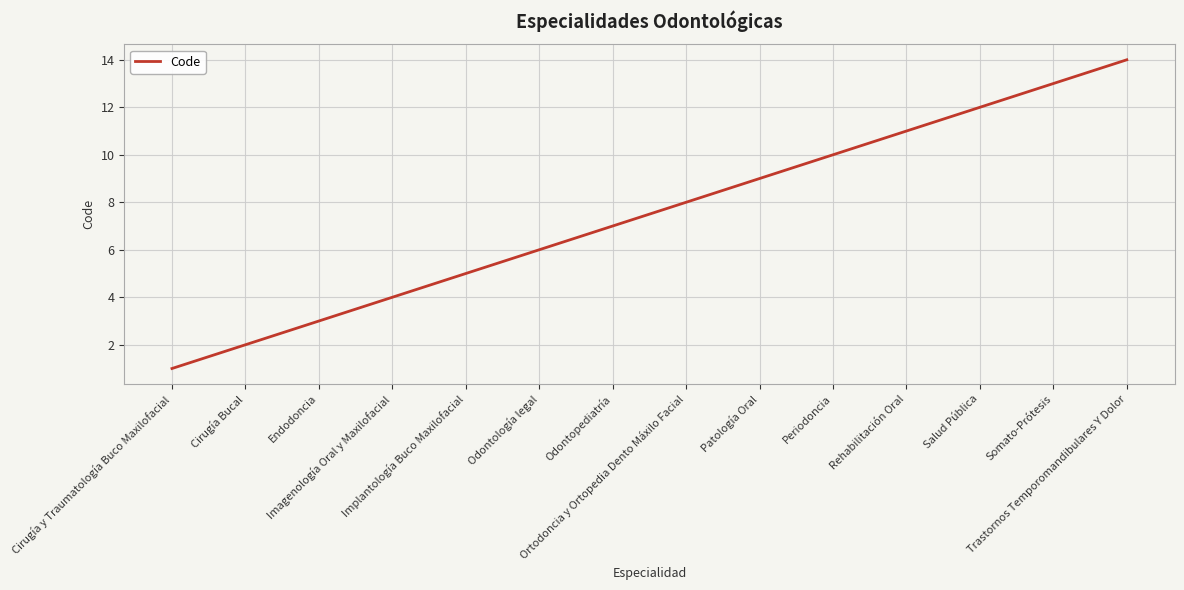

What is the maximum value shown in the chart?

14